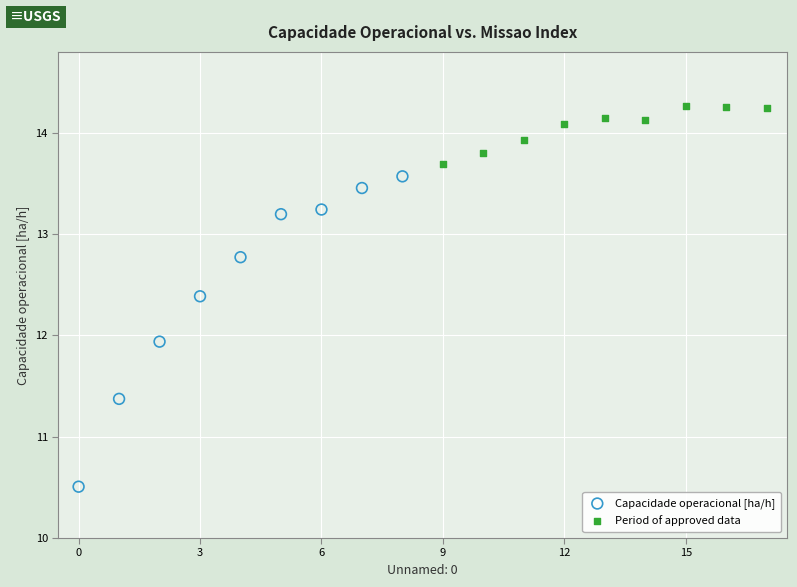

Which series reaches the minimum Y coordinate?

Capacidade operacional [ha/h]